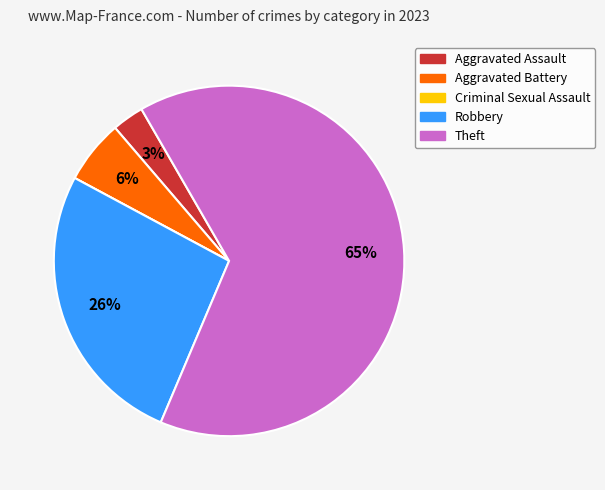

Which category accounts for the majority?

Theft